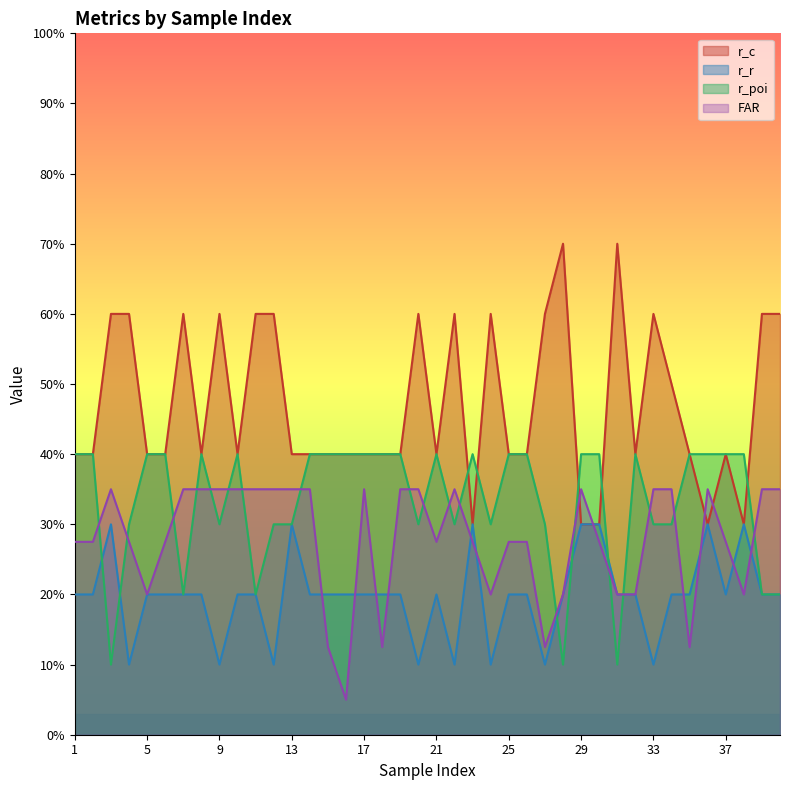

What is the sum of all r_poi values?

13.3